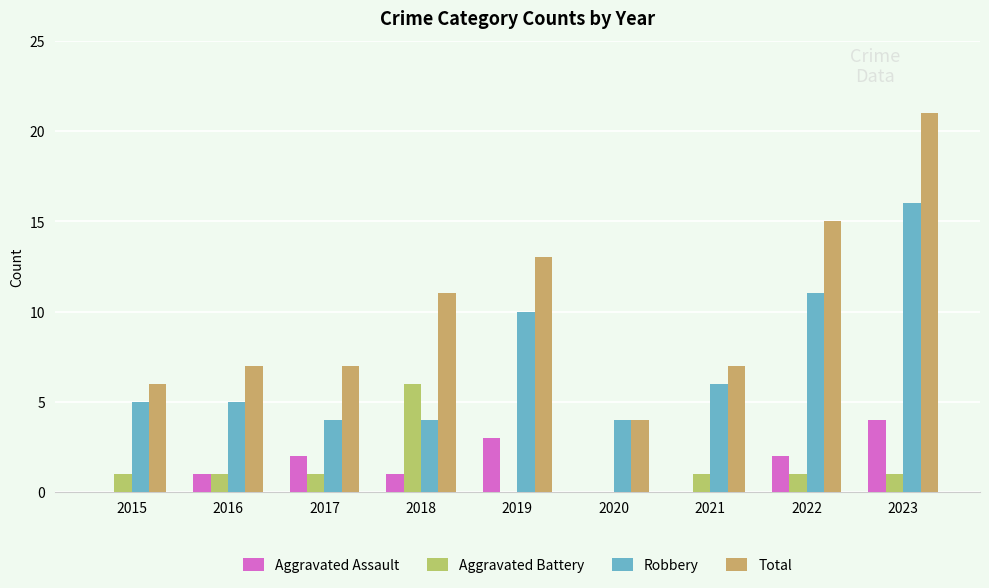

What is the difference between the highest and lowest values at 2022?

14